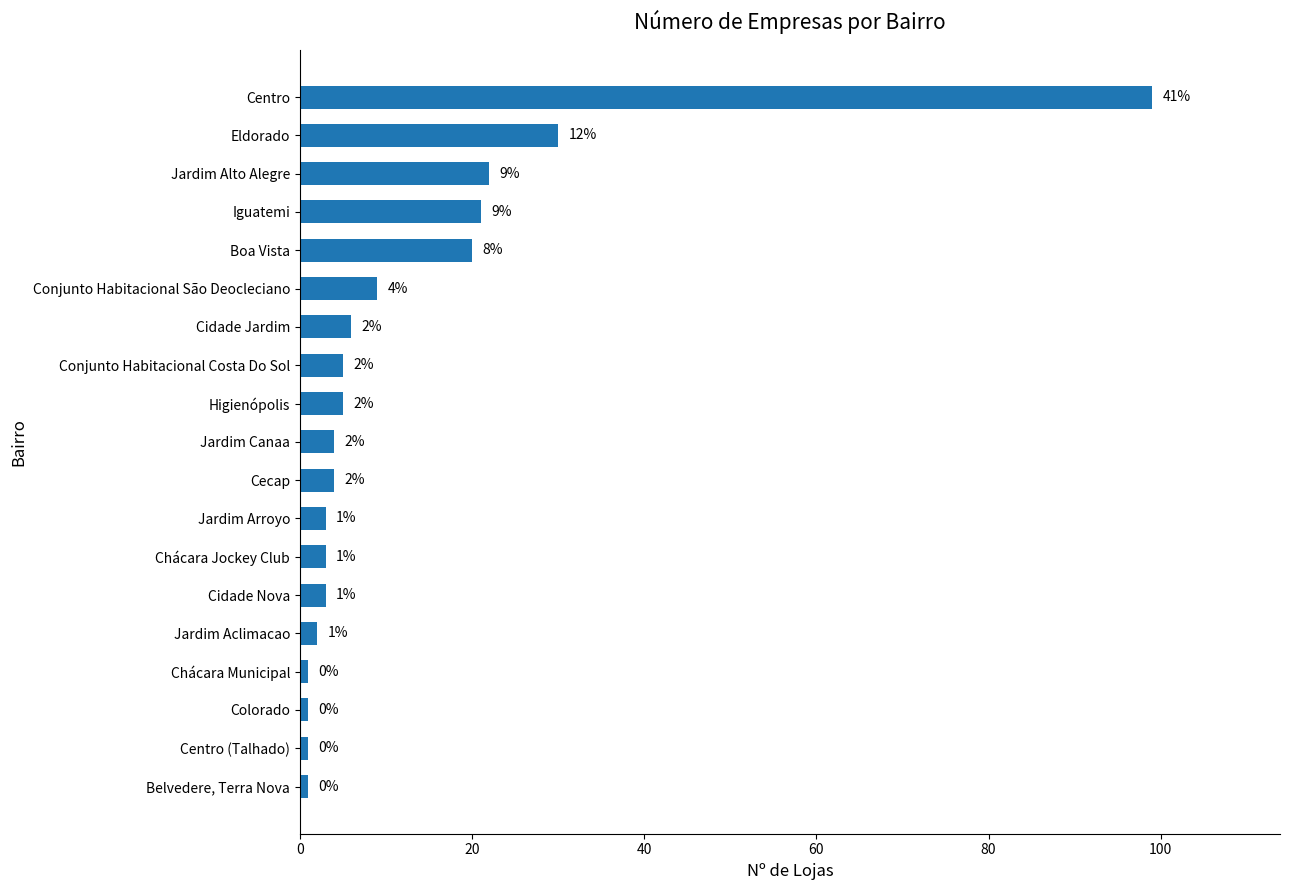

How many bars are there in total?

19